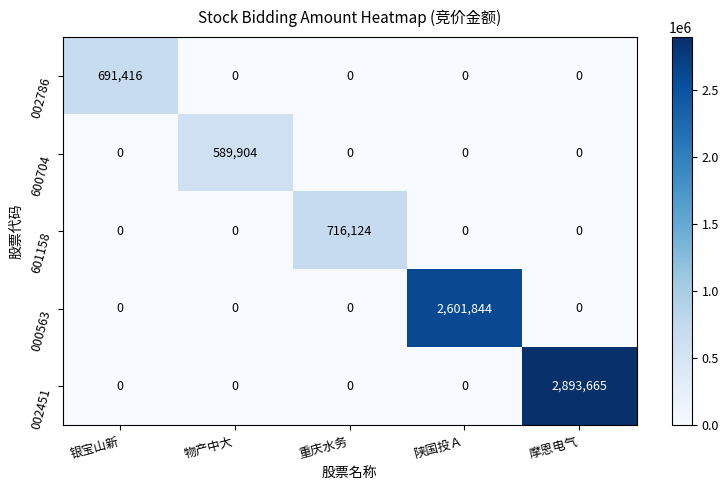

What is the approximate value of 000563 at 陕国投Ａ, to the nearest 10?

2601840